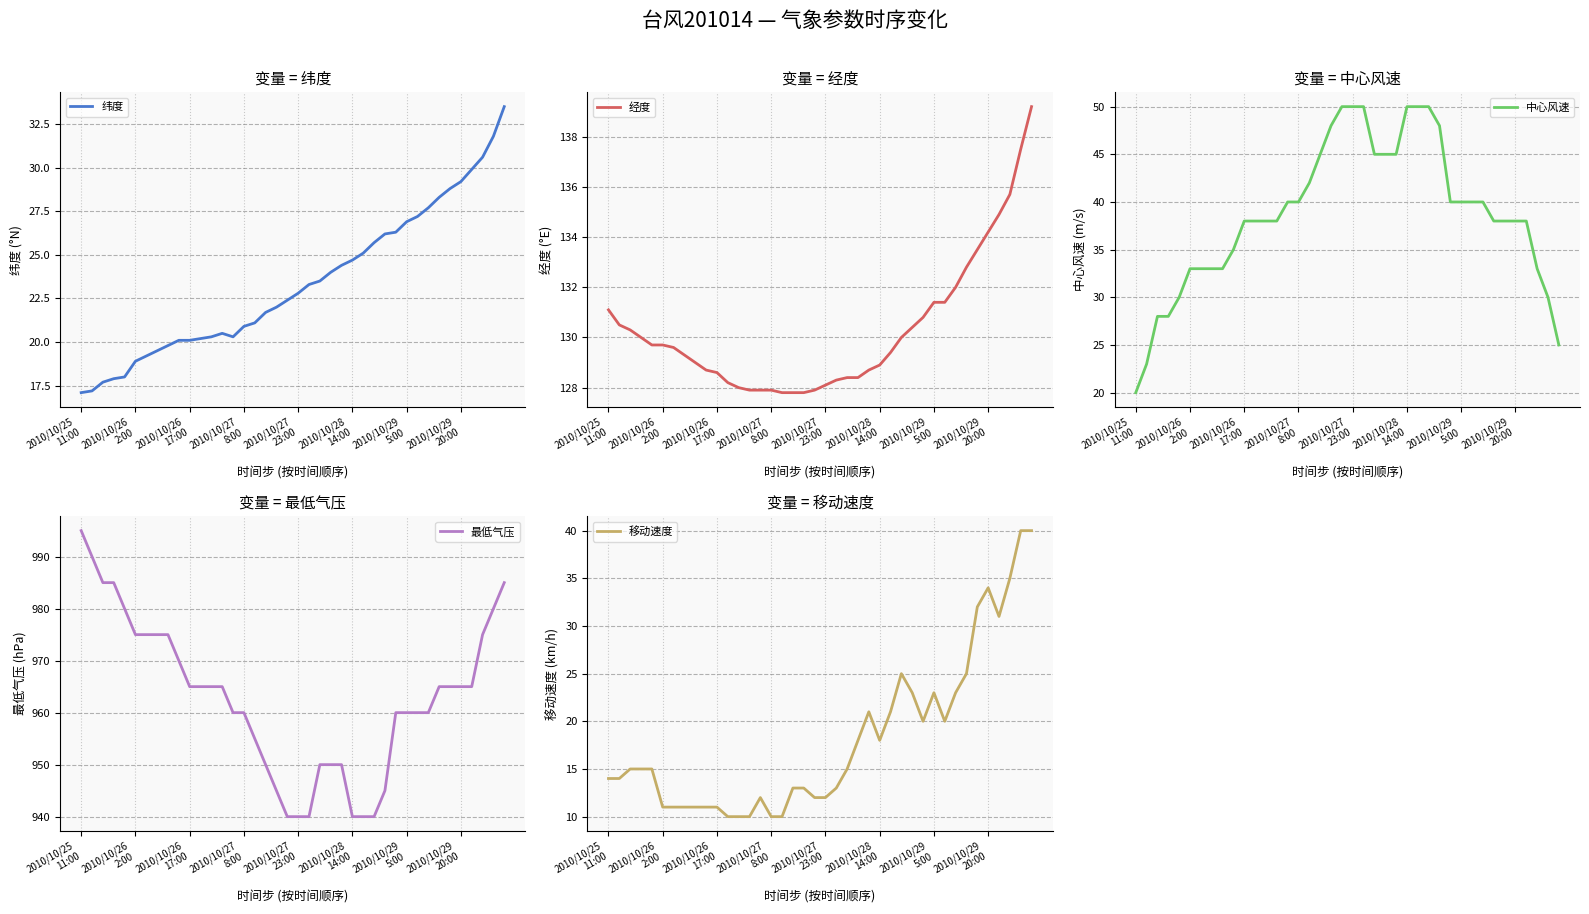

What is the maximum value for 纬度?

33.5